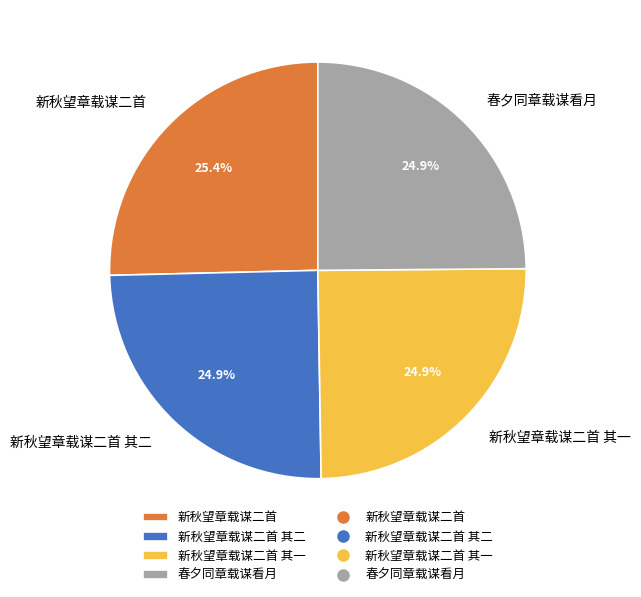

The 新秋望章载谋二首 slice represents 33% of the pie. True or false?

False